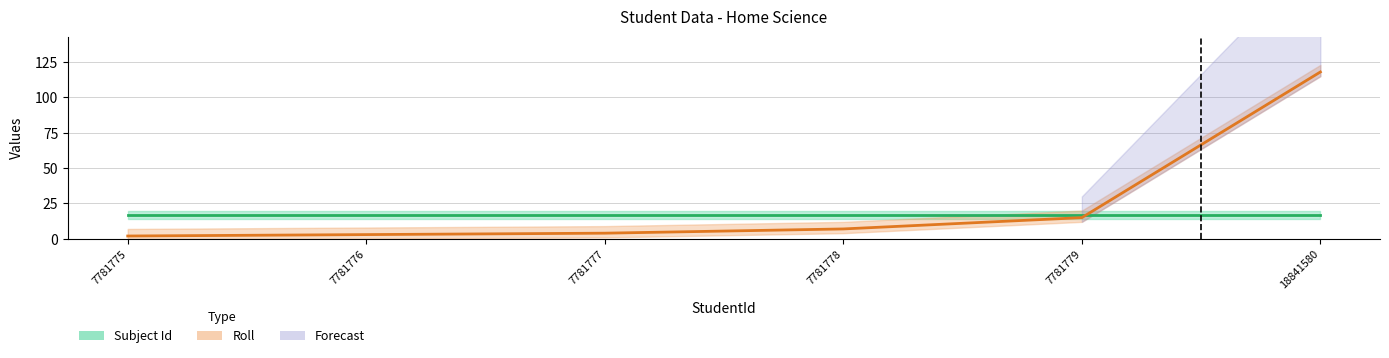

Approximately how many times larger is the value at 7781776 compared to 7781777?

0.8